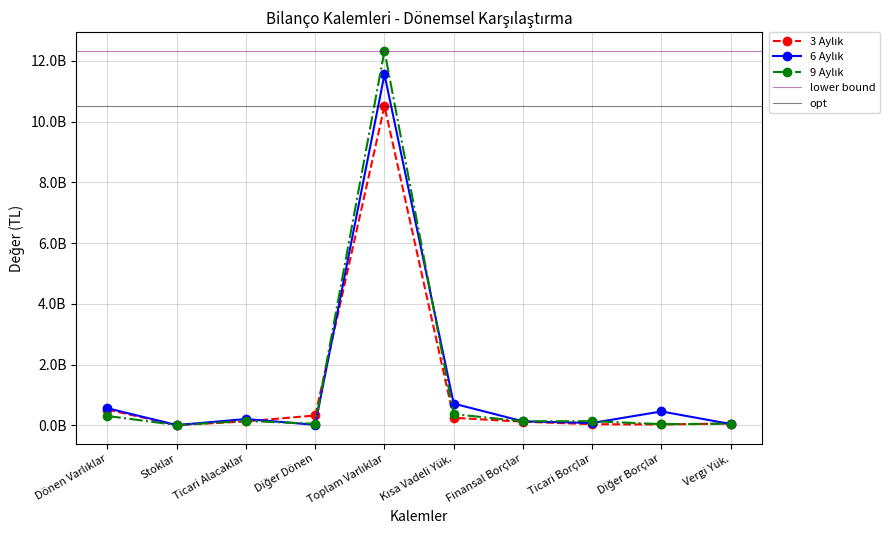

What is the label of the 3rd point from the right?

Ticari Borçlar